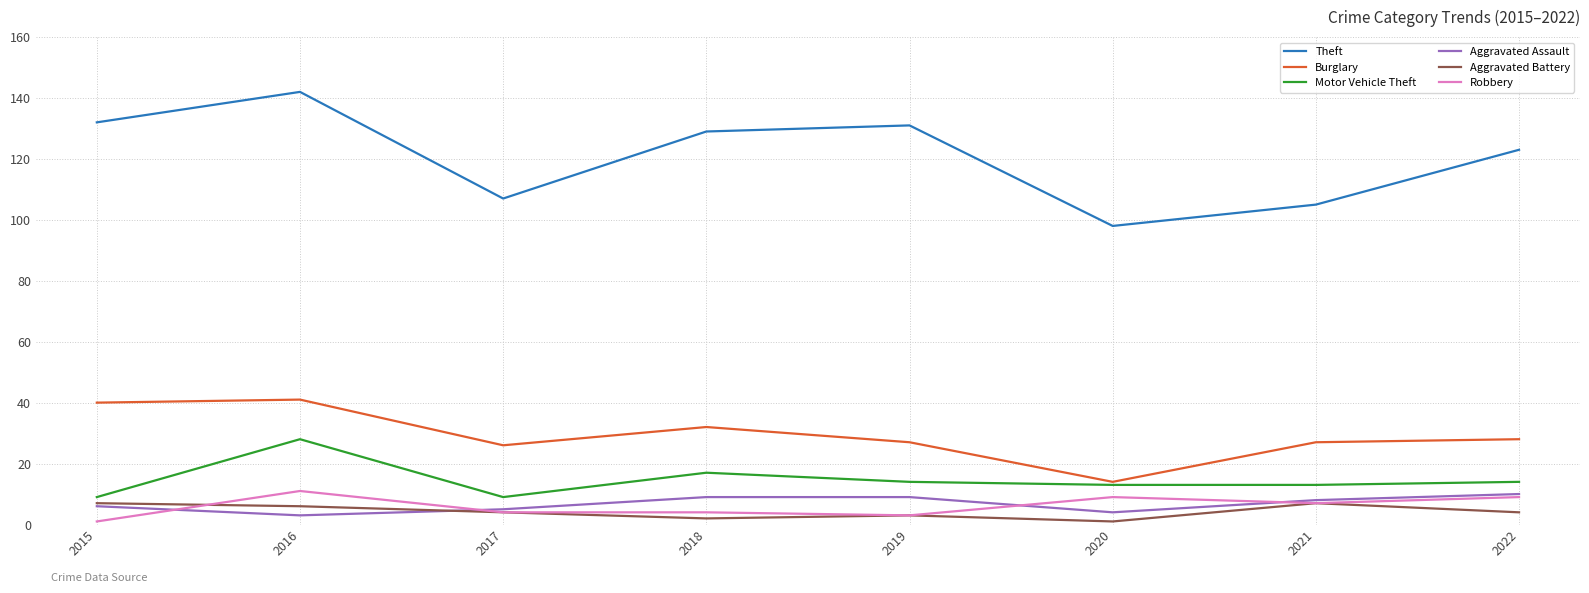

In Motor Vehicle Theft, how many points are higher than both neighbors (excluding endpoints)?

2